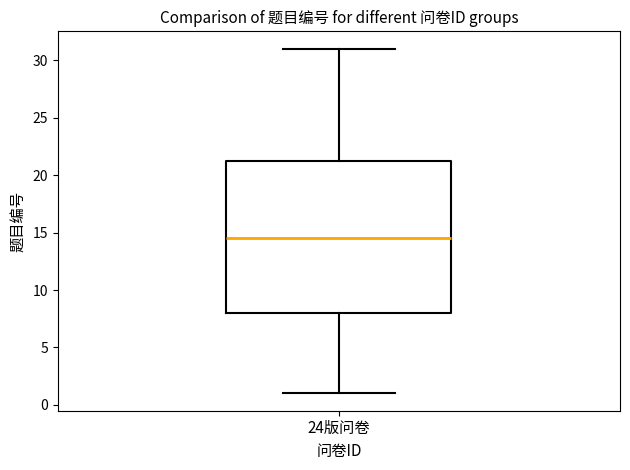

Transcribe this box plot: give where the median line is, the range the box spans, and where the two whiskers end, as read against the y-axis. The values are not printed on the chart, so give them approximately, as read against the axis.

median 14.5, box 8.0 to 21.5, whiskers 1.0 to 31.0